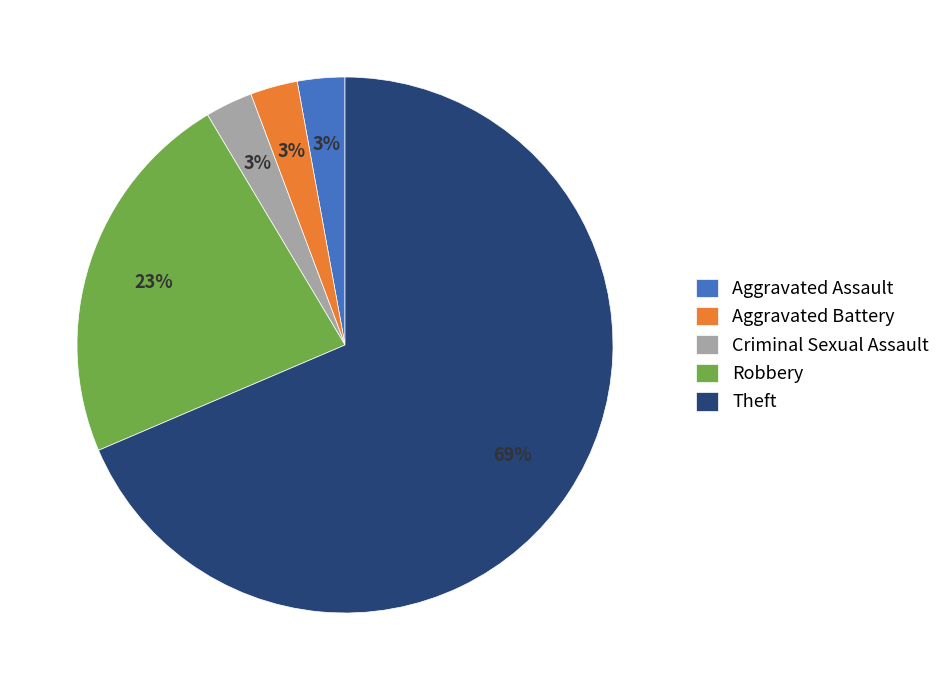

Is the sum of Aggravated Battery and Criminal Sexual Assault greater than half?

No